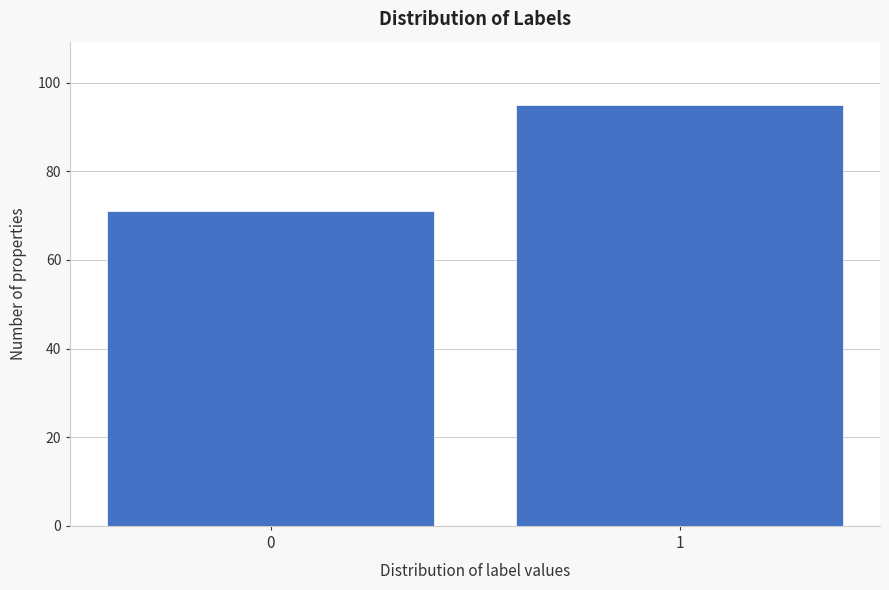

Reading left to right, extract all data points from this chart.

0=71	1=95